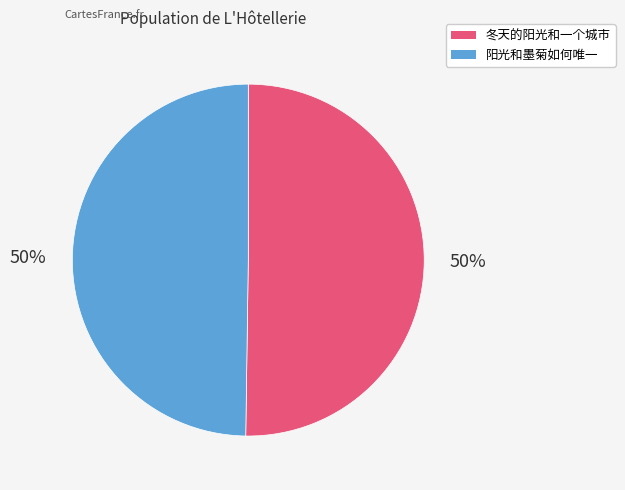

How many segments does this pie chart have?

2